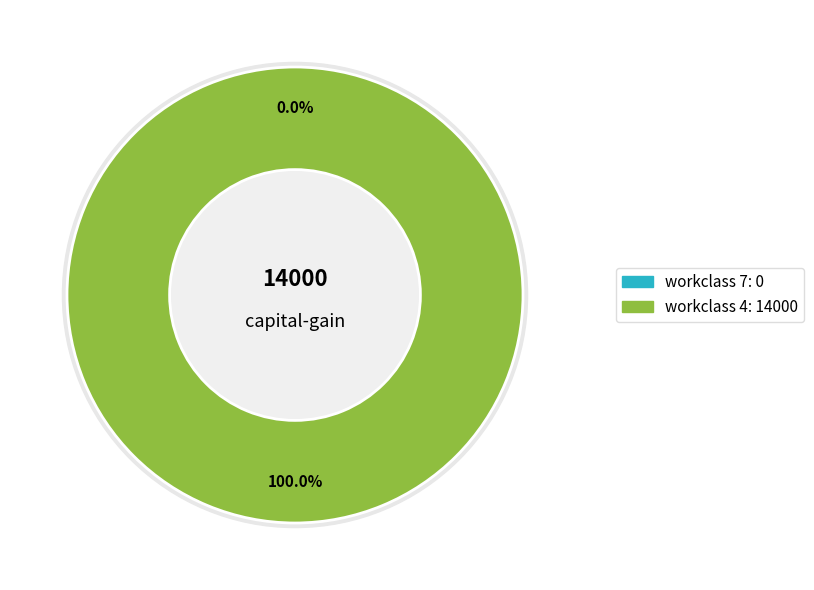

What portion of the pie excludes 7?

100.0%